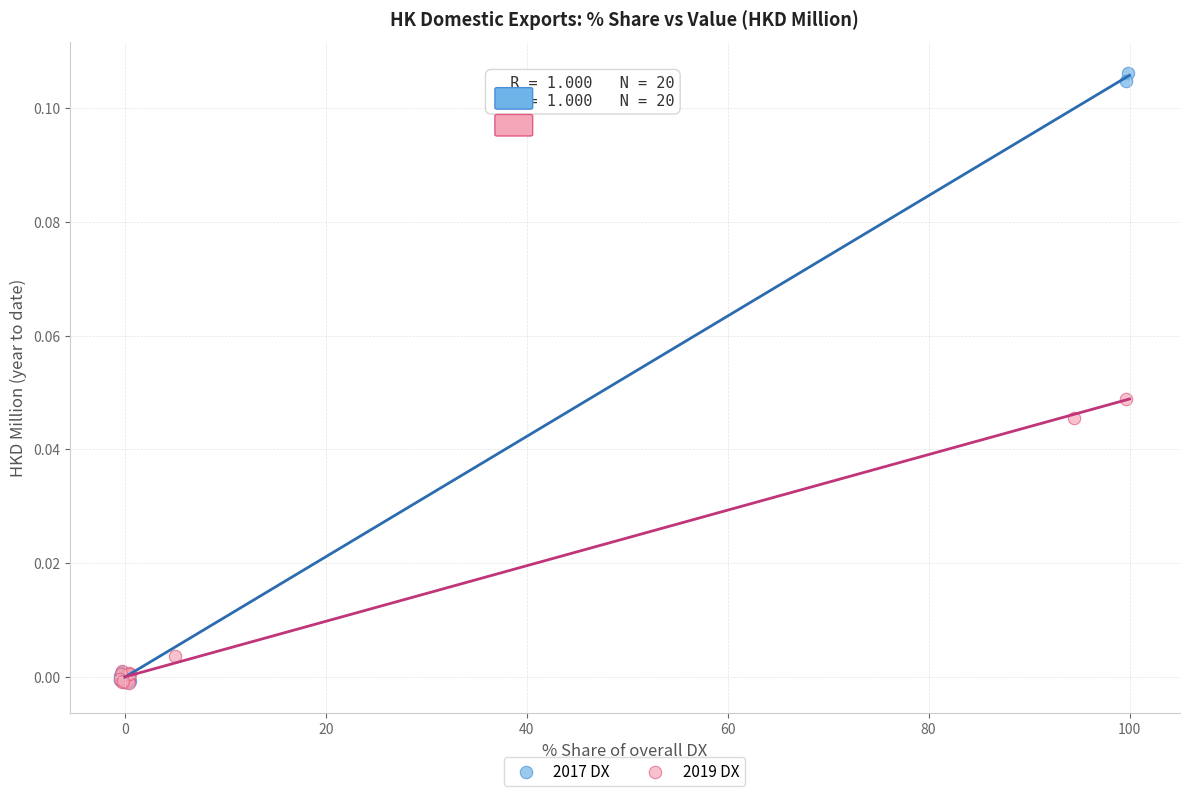

Which series reaches the maximum Y coordinate?

2017 DX